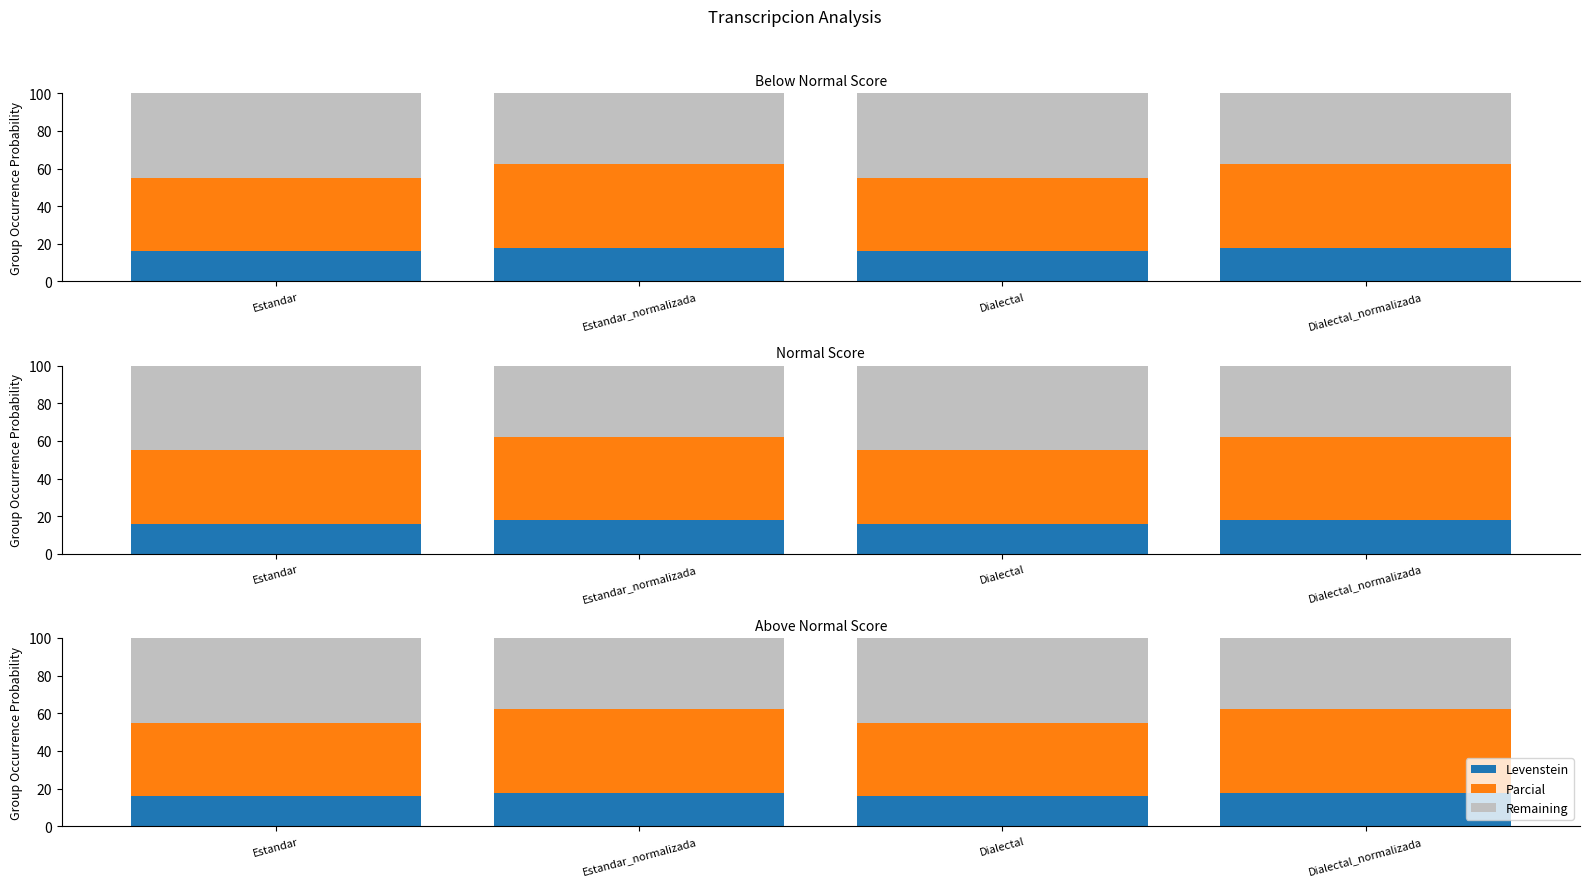

Is it true that Parcial equals 50.8 at Dialectal?

False